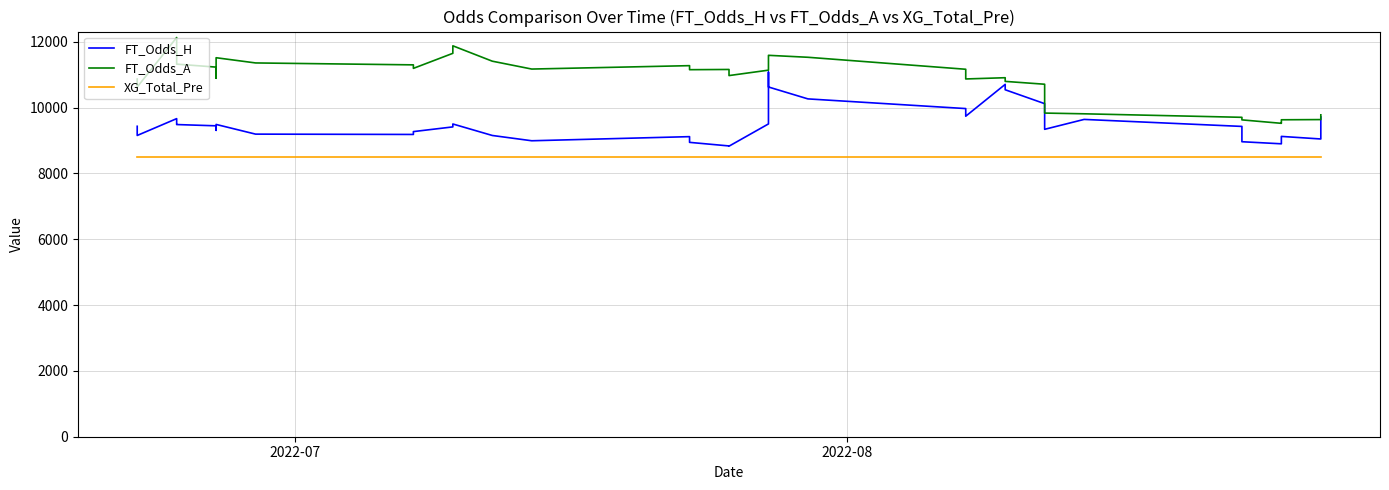

What is the difference between the maximum and minimum values in the FT_Odds_A series?

2606.8